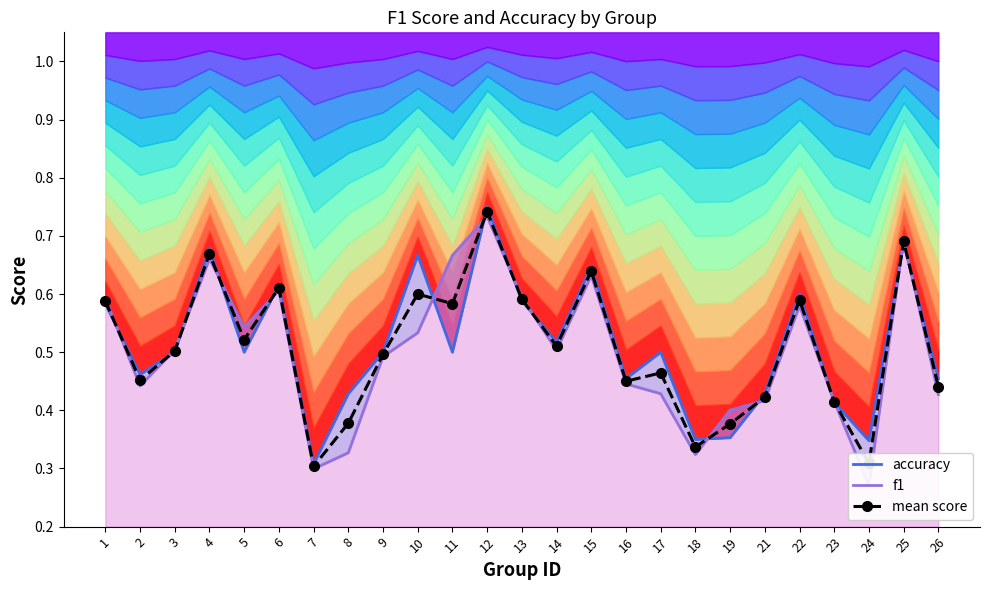

The value of accuracy at 25 is 0.7. True or false?

True